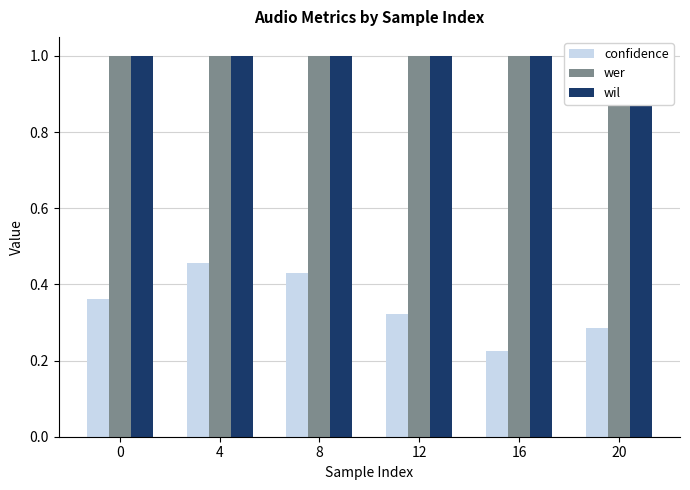

What is the difference between the maximum and minimum values in the confidence series?

0.2